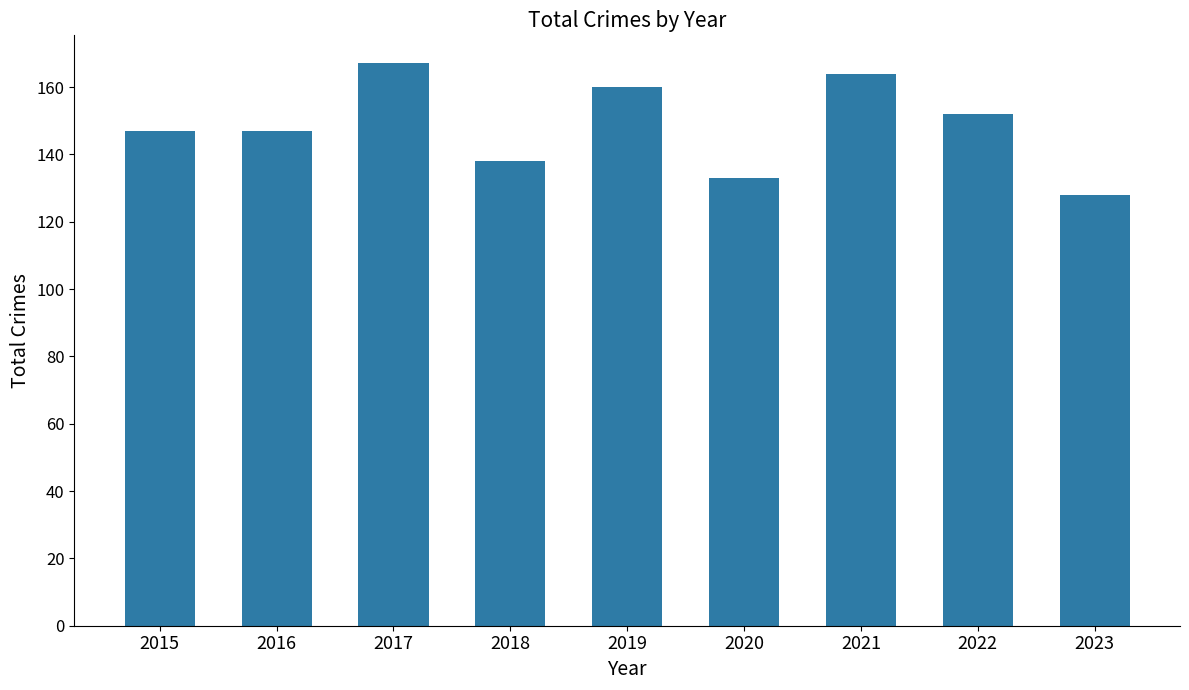

Does the chart contain stacked bars?

No